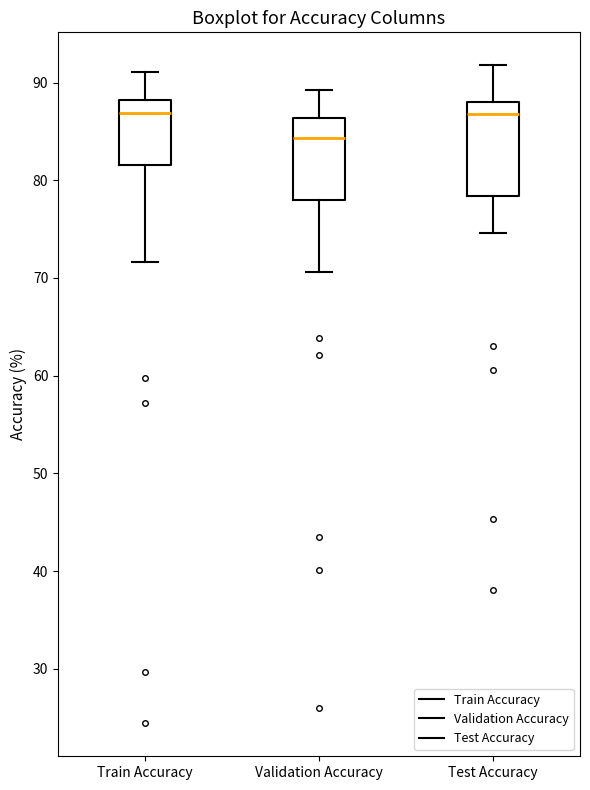

Which box has the lowest median line?

Validation Accuracy